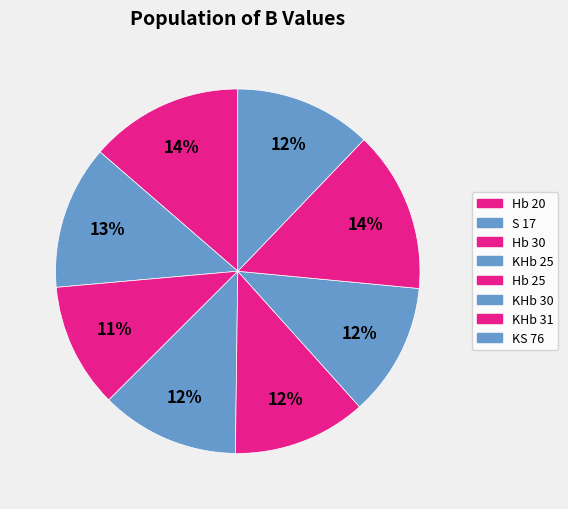

Is the sum of Hb 25 and KS 76 greater than half?

No